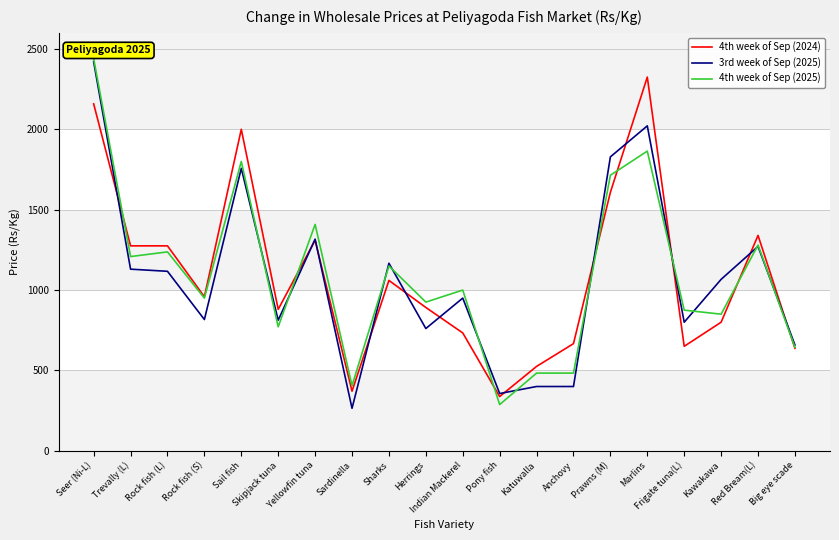

What position from the left is Sardinella?

8